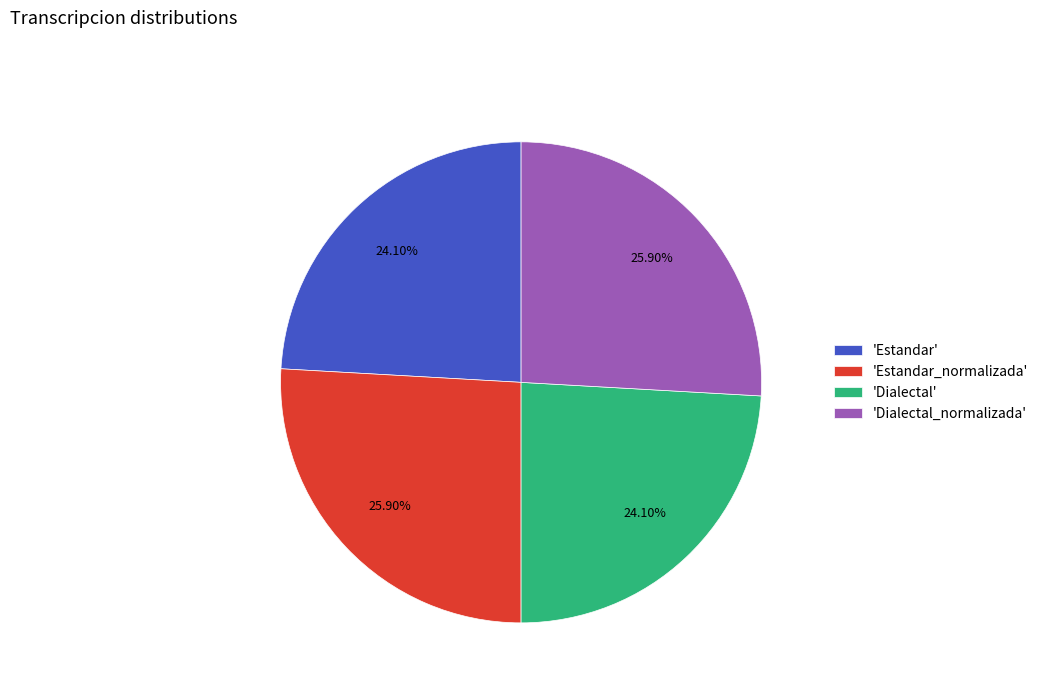

Is 'Estandar_normalizada' the majority of the pie?

No